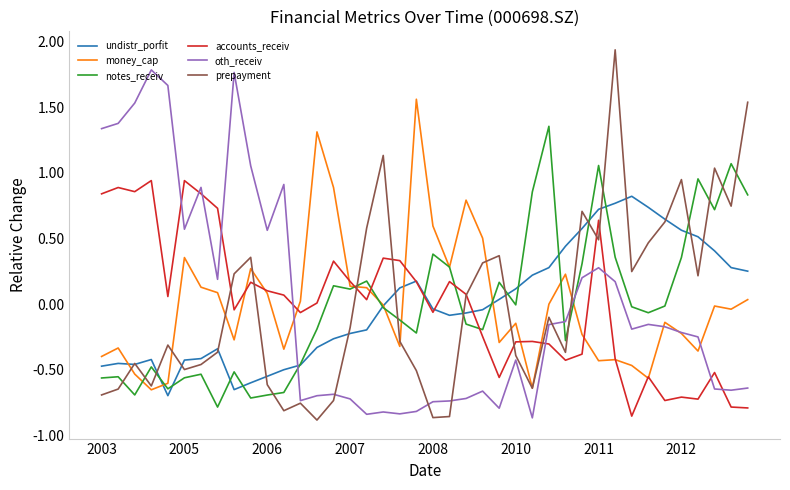

How many intersections are there between prepayment and notes_receiv?

15